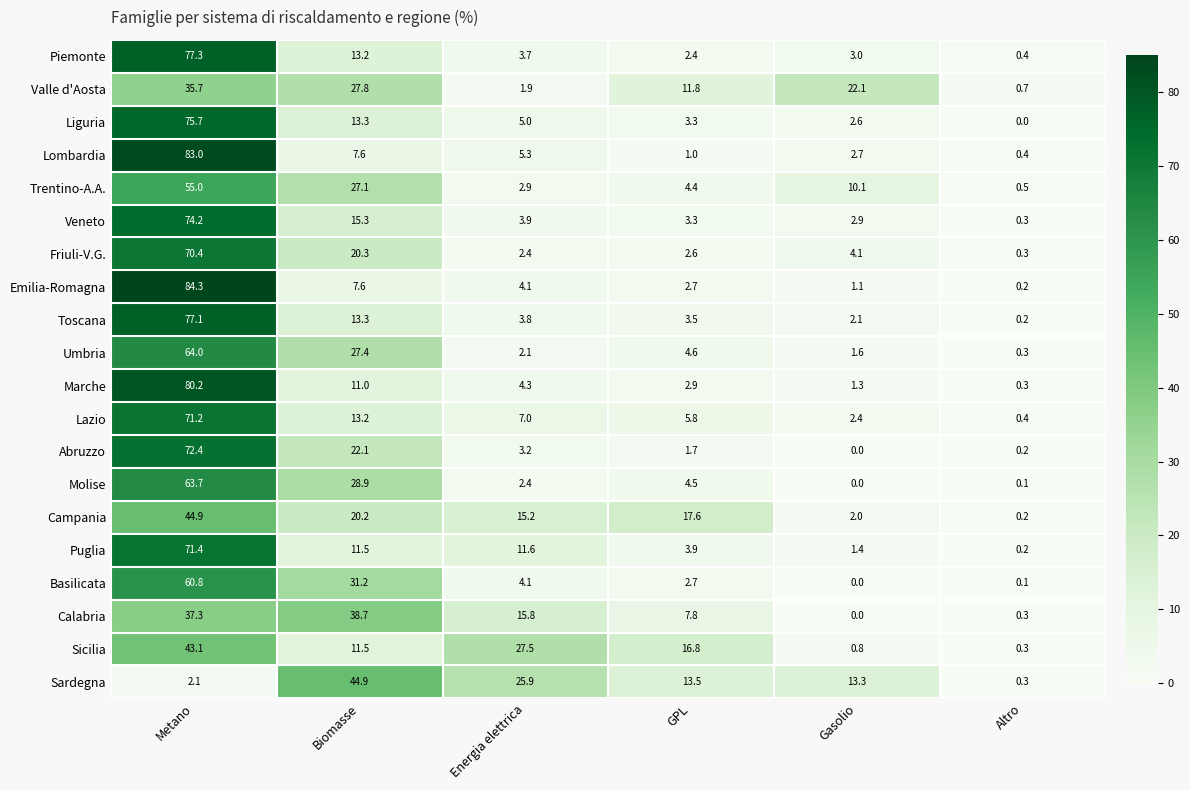

True or false: Veneto has a value of 15.3 at Biomasse.

True